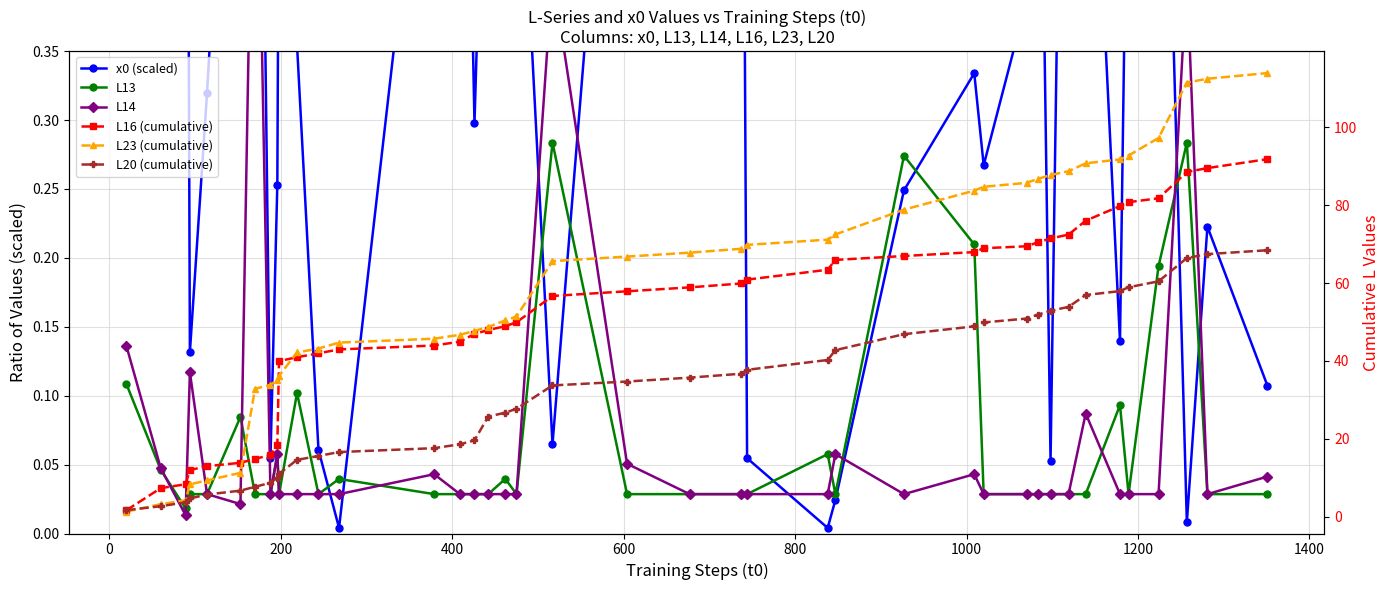

In x0 (scaled), how many points are lower than both neighbors (excluding endpoints)?

12